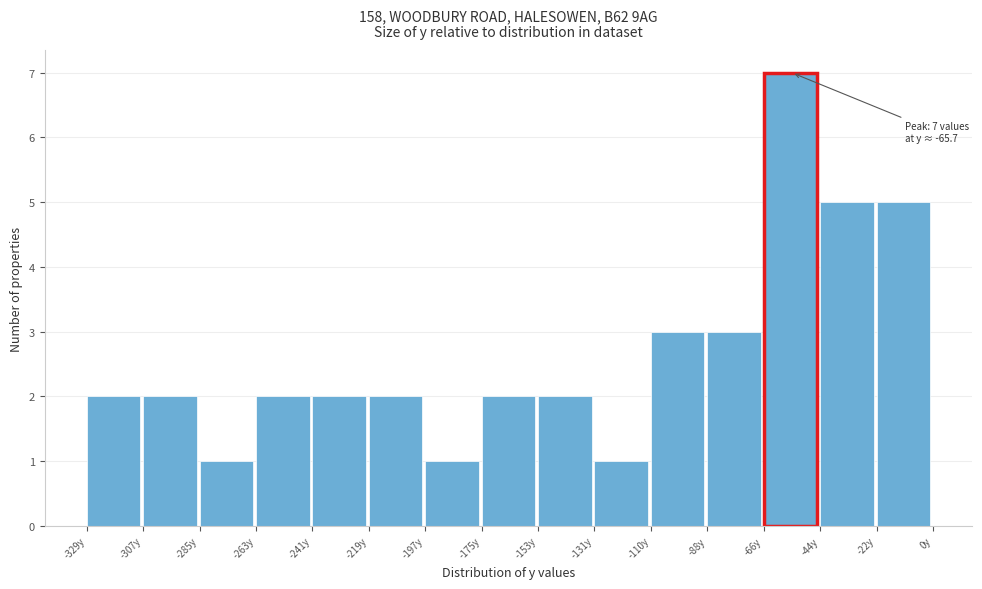

Over which range of the x-axis is the bar tallest?

-65 to -45